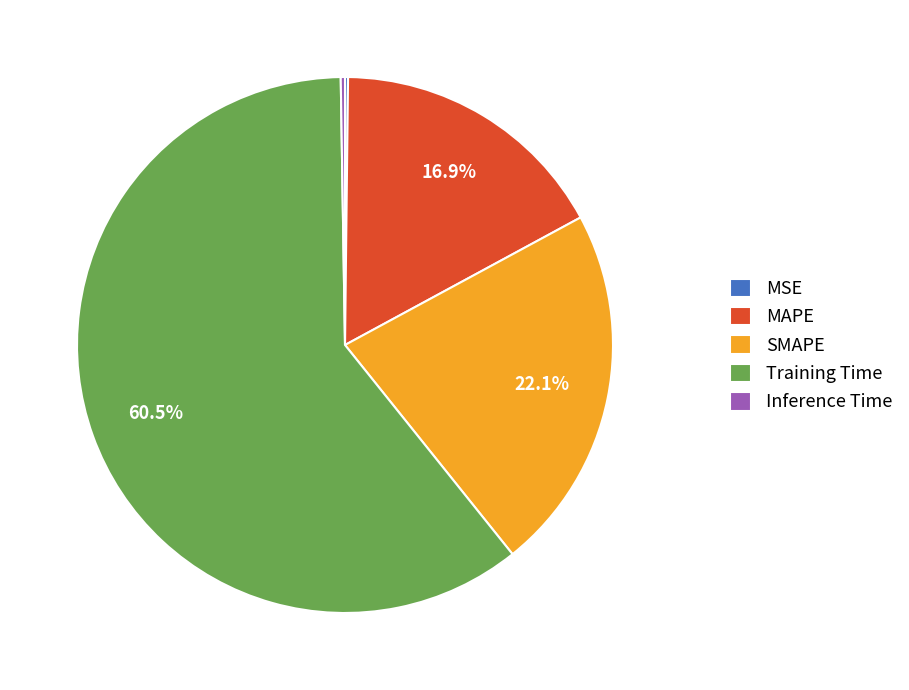

Which slice is the largest?

Training Time